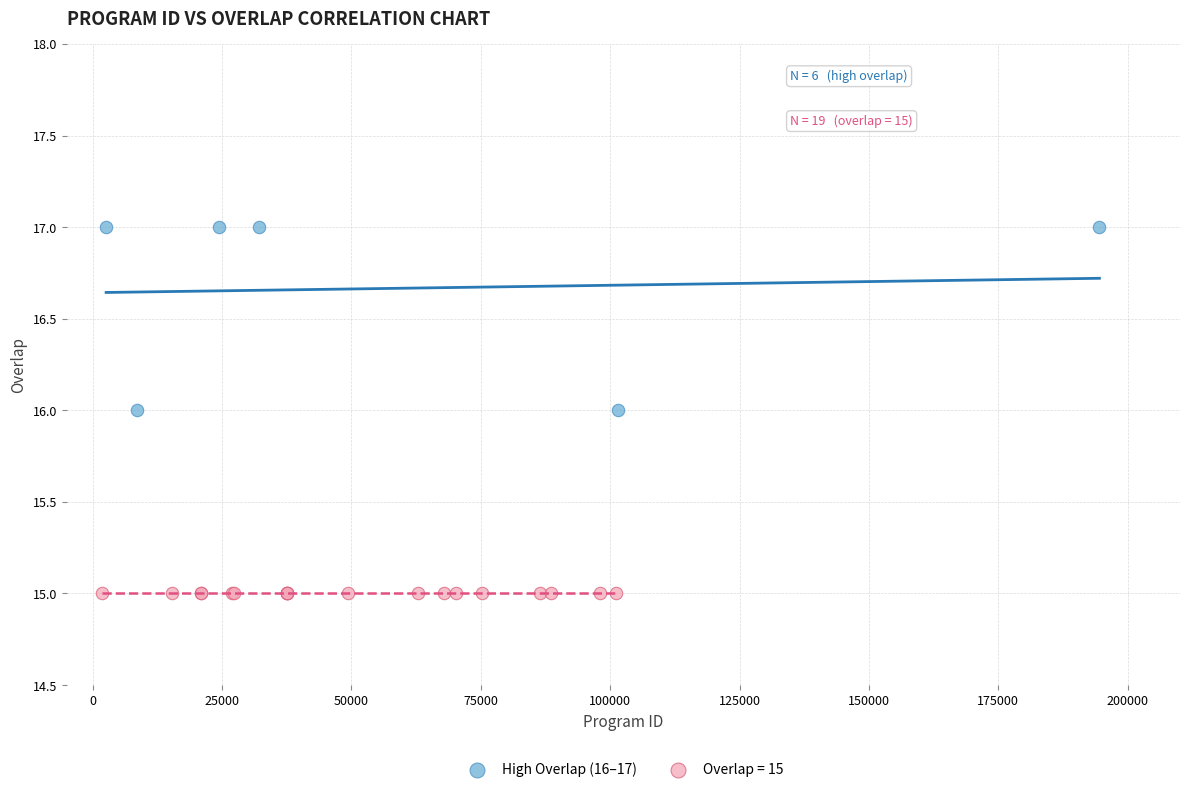

Which series reaches the maximum Y coordinate?

High Overlap (16–17)